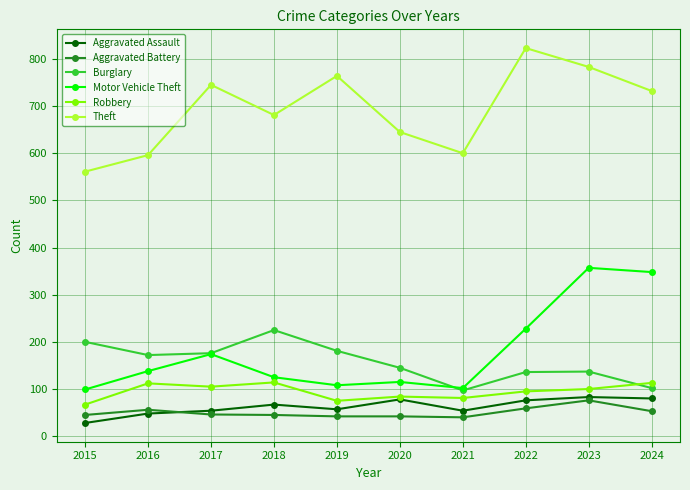

What are all the series names shown in the legend?

Aggravated Assault, Aggravated Battery, Burglary, Motor Vehicle Theft, Robbery, Theft